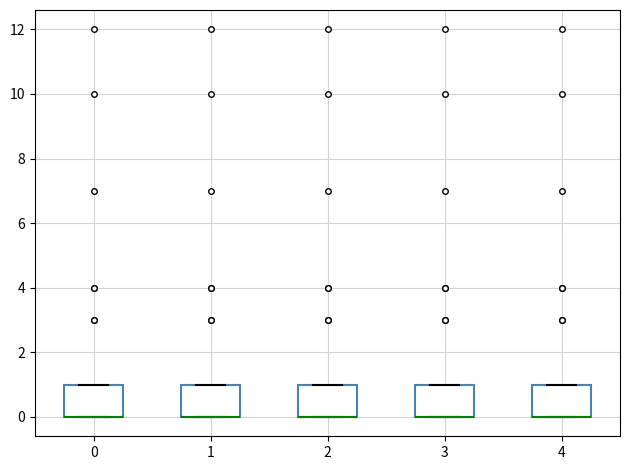

Reading left to right, read every box against the y-axis: the position of its median line, the range the box covers, and the ends of its whiskers. The values are not printed on the chart, so give them approximately, as read against the axis.

0: median 0 (drawn on the box's lower edge), box 0 to 1, whiskers 0 to 1
1: median 0 (drawn on the box's lower edge), box 0 to 1, whiskers 0 to 1
2: median 0 (drawn on the box's lower edge), box 0 to 1, whiskers 0 to 1
3: median 0 (drawn on the box's lower edge), box 0 to 1, whiskers 0 to 1
4: median 0 (drawn on the box's lower edge), box 0 to 1, whiskers 0 to 1